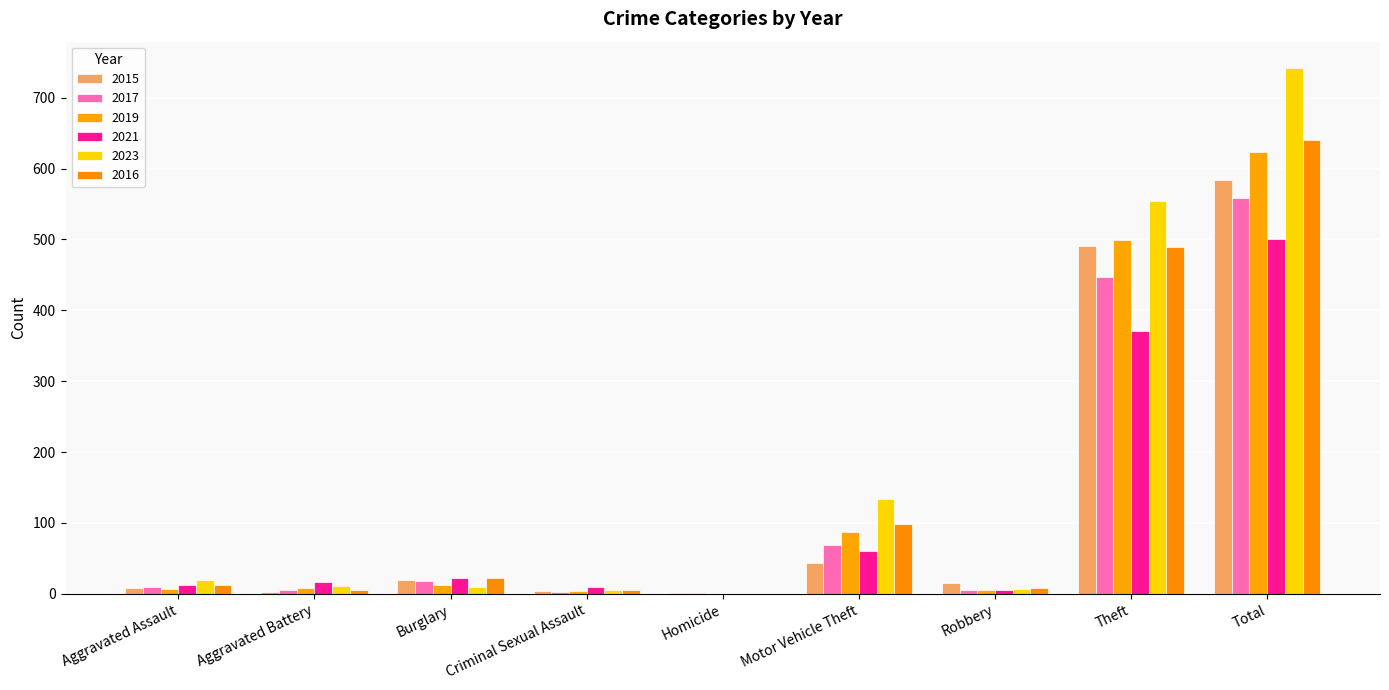

What position from the right is Aggravated Assault?

9